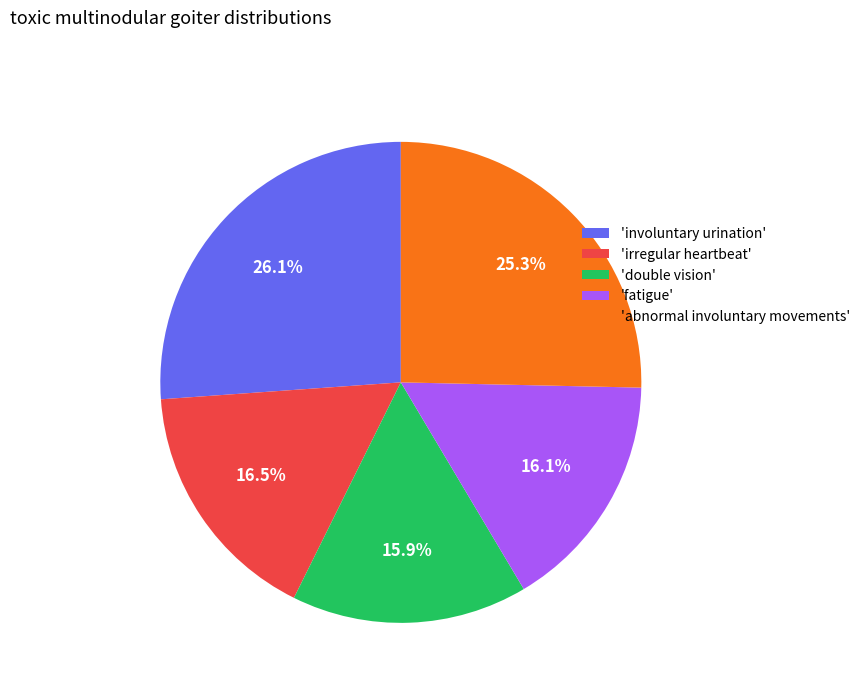

What is the largest slice in the pie chart?

'involuntary urination'